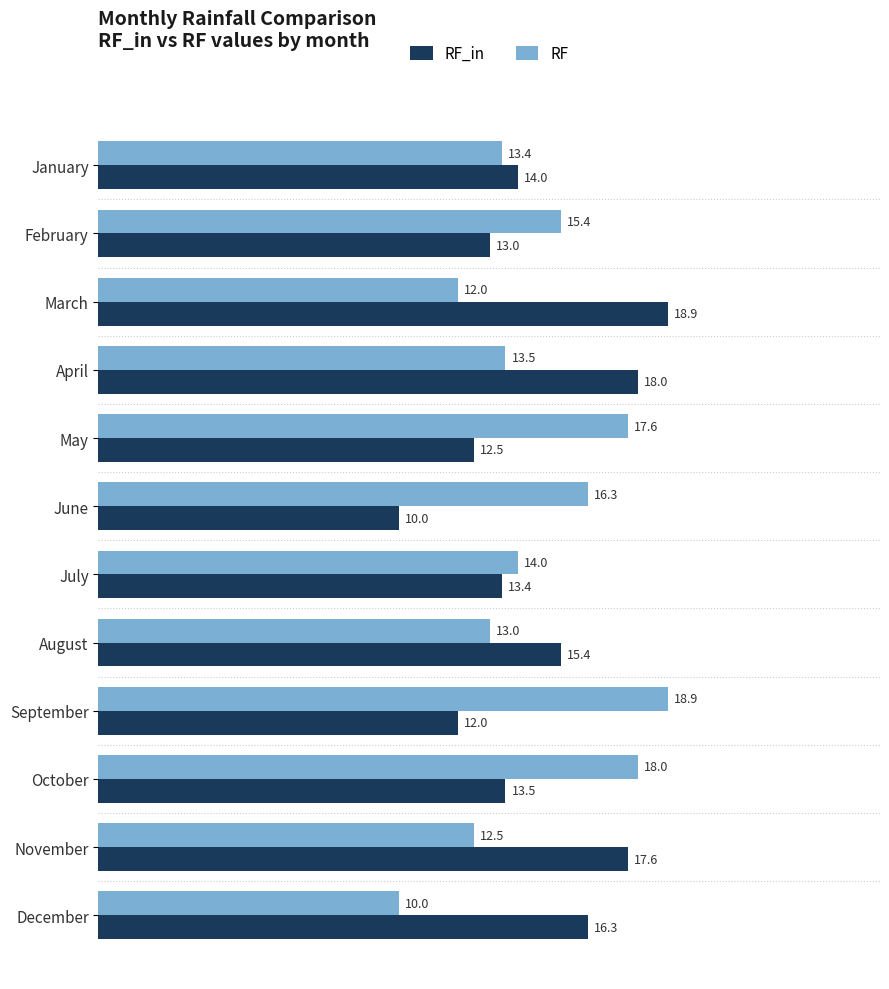

What is the difference between the maximum and minimum values in the RF series?

8.9